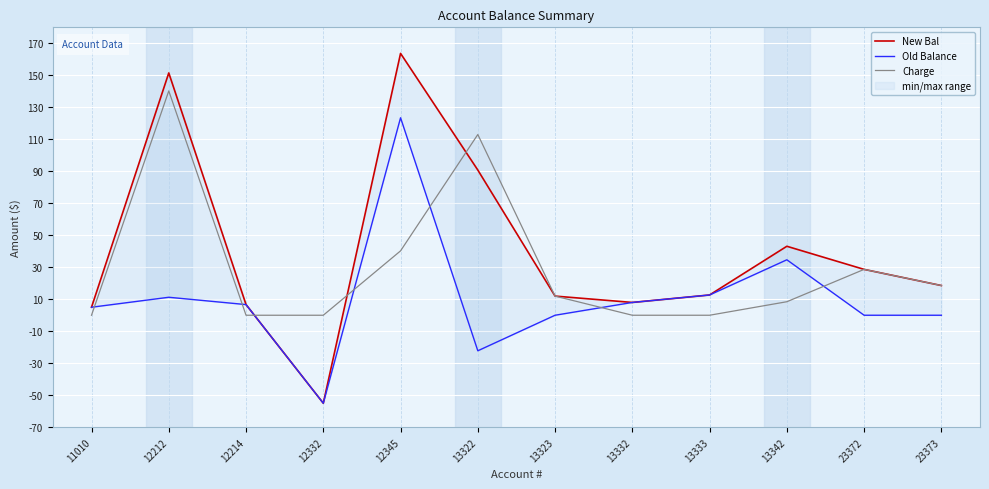

Which series has the largest total across all categories?

New Bal